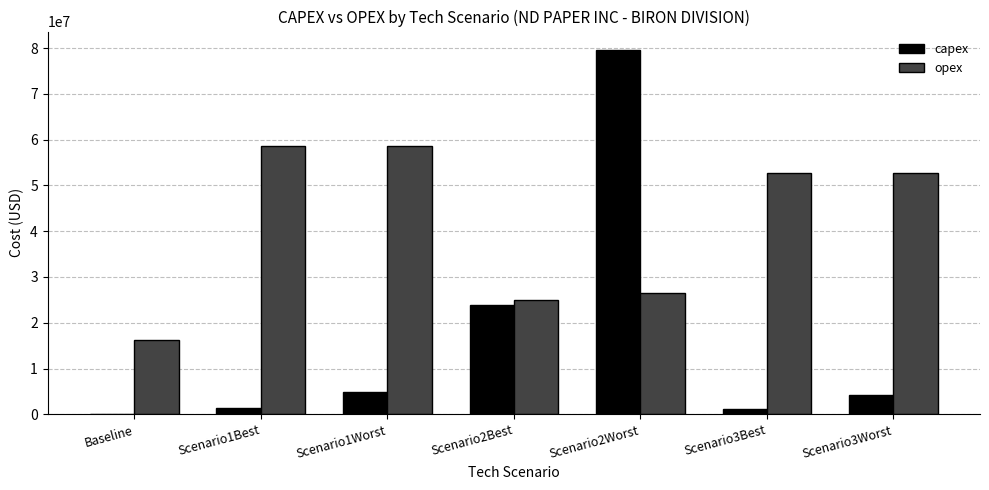

How many categories are shown in the chart?

7